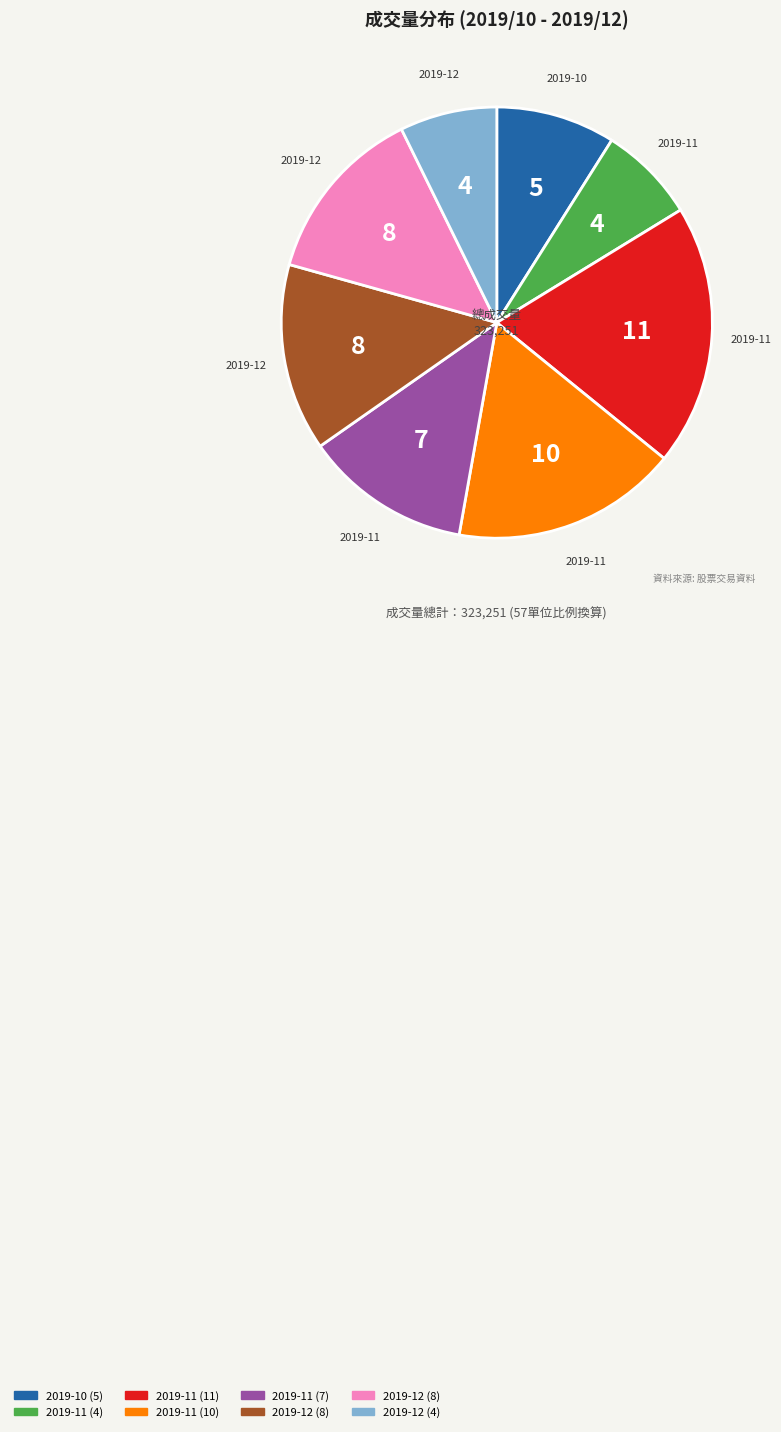

Is there a majority slice in this chart?

No